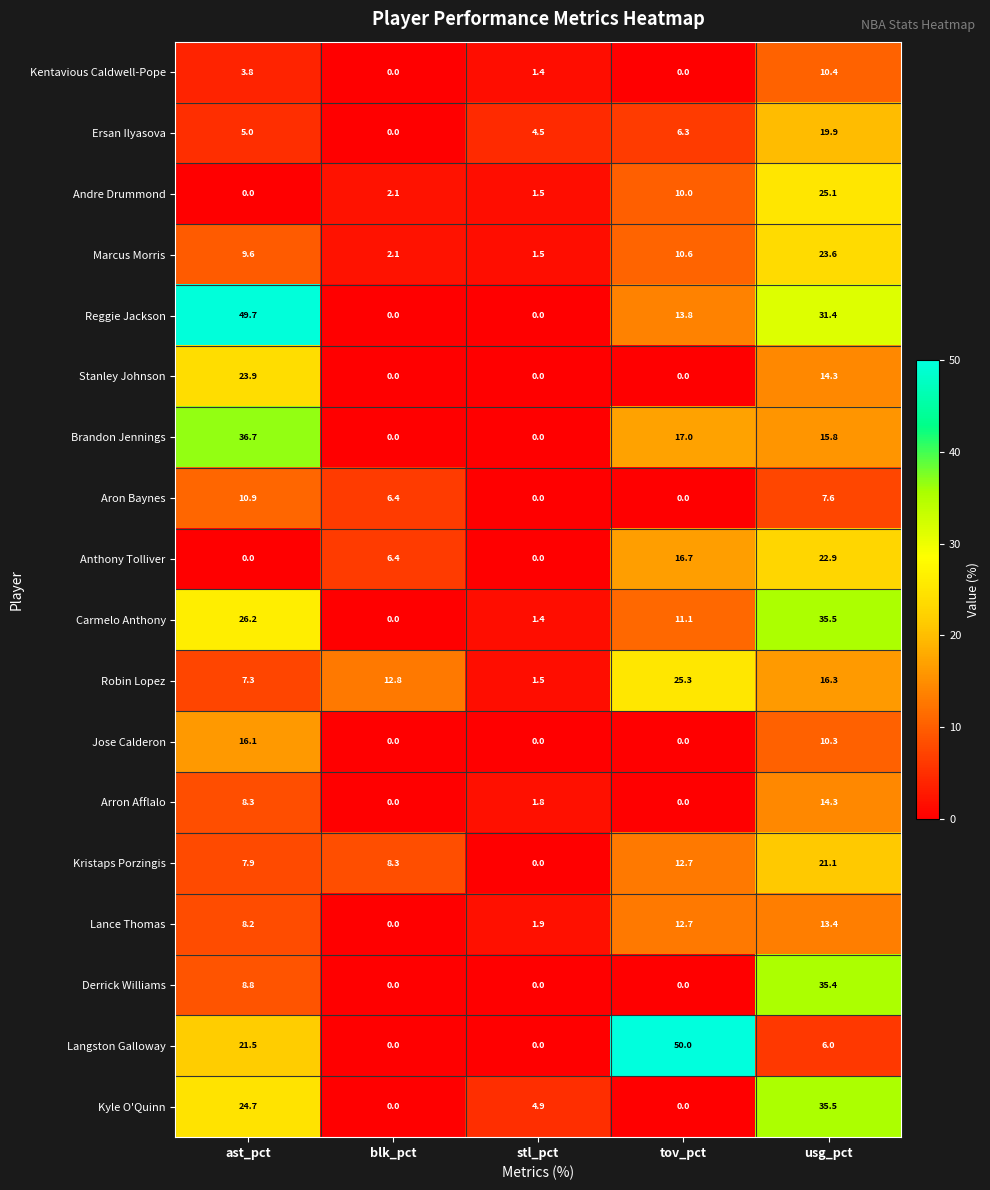

What is the highest value of the Jose Calderon series?

16.1